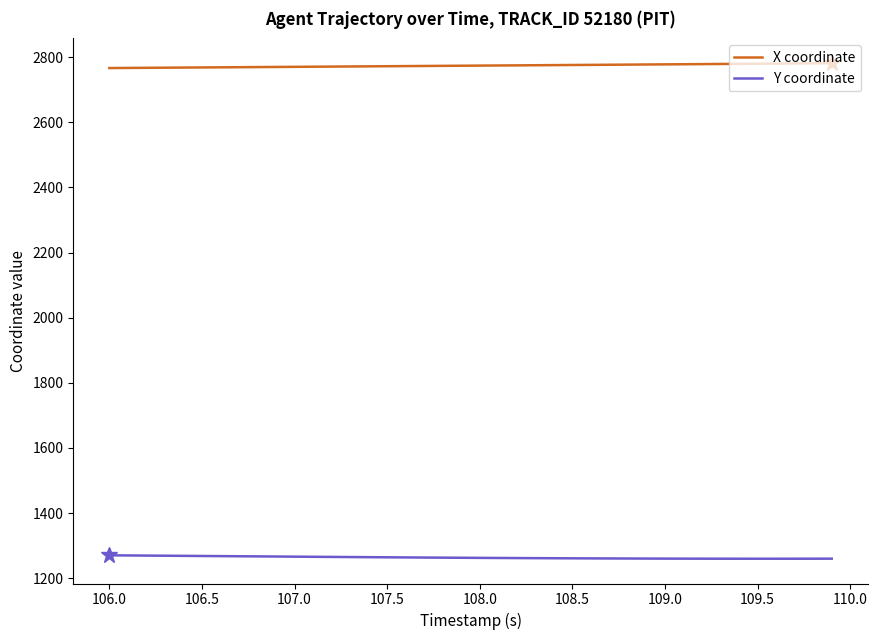

Rank the series by their average value, from highest to lowest.

X coordinate, Y coordinate